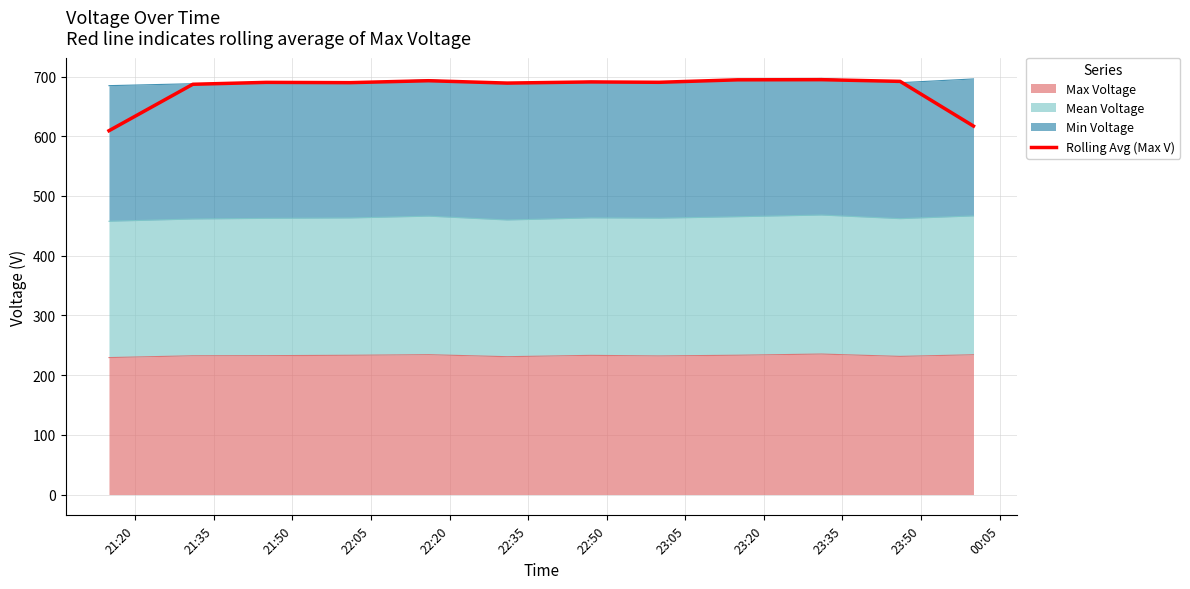

What is the difference between the maximum and minimum values?

85.5